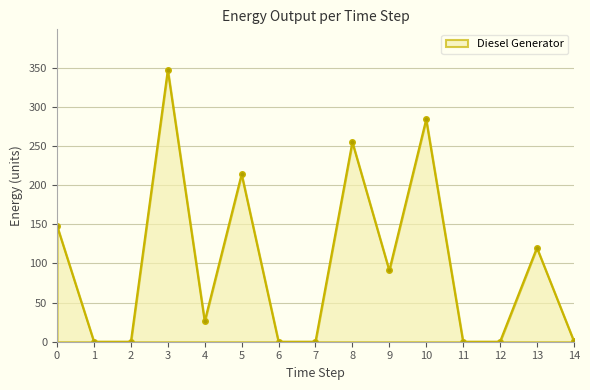

Is it true that the value at 7 is -168?

False